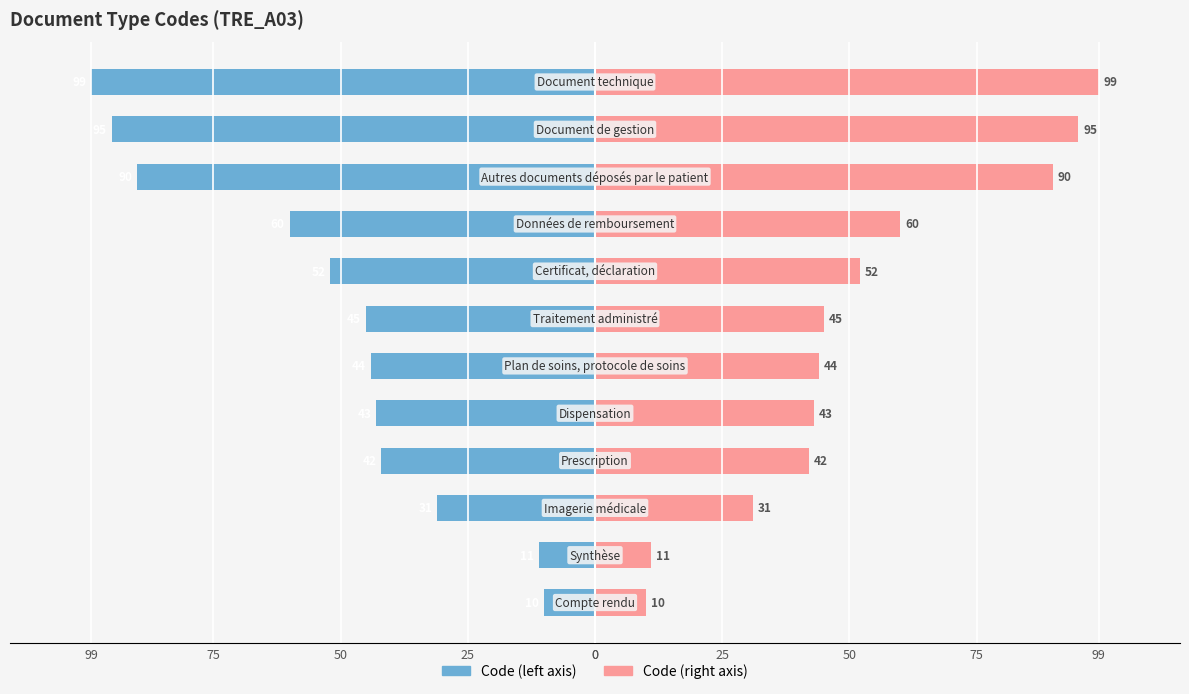

What is the difference between the maximum and second lowest values in the Code (right) series?

88